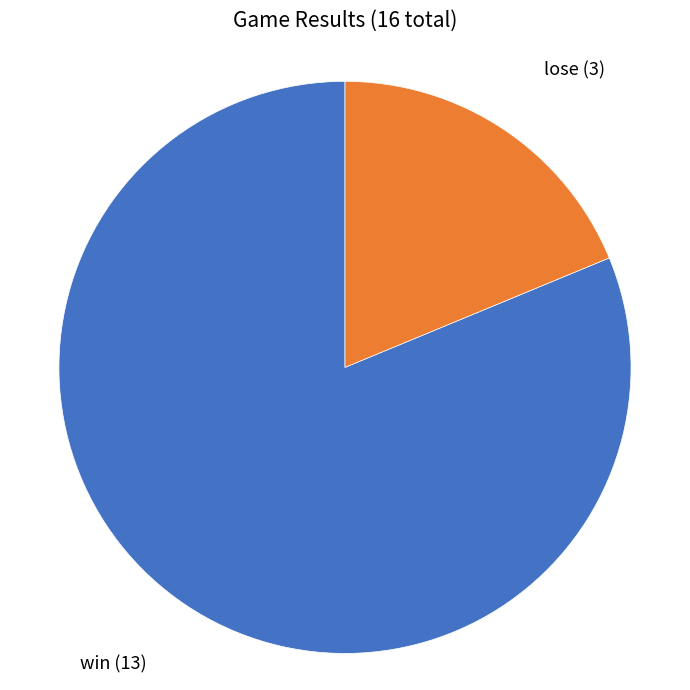

Does win represent more than half of the total?

Yes